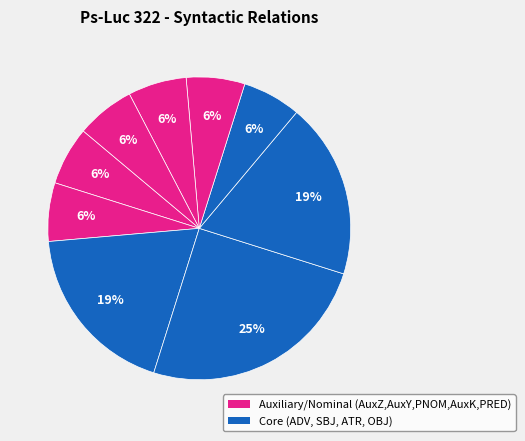

Count the number of slices in the pie.

9